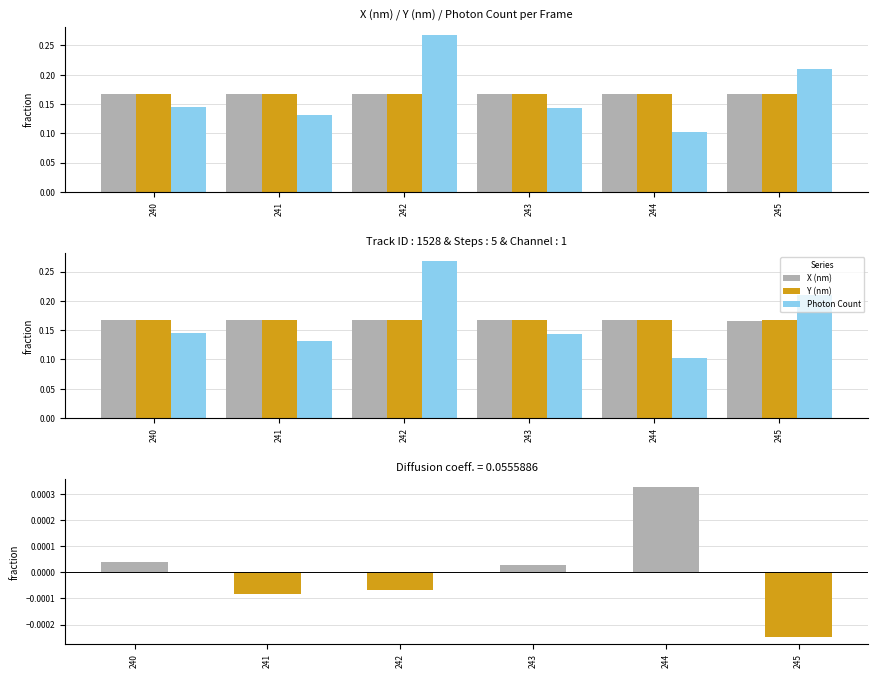

At which category is the sum across all series the highest?

242